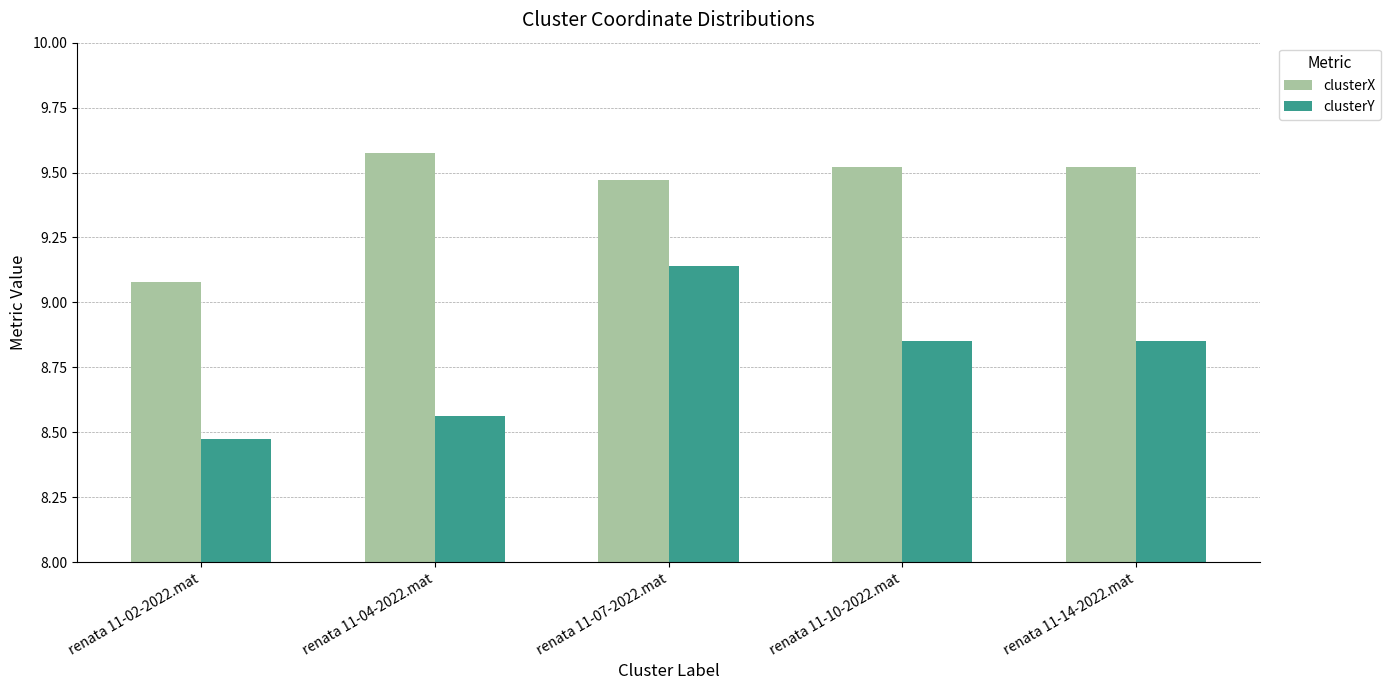

Which series has the largest total across all categories?

clusterX